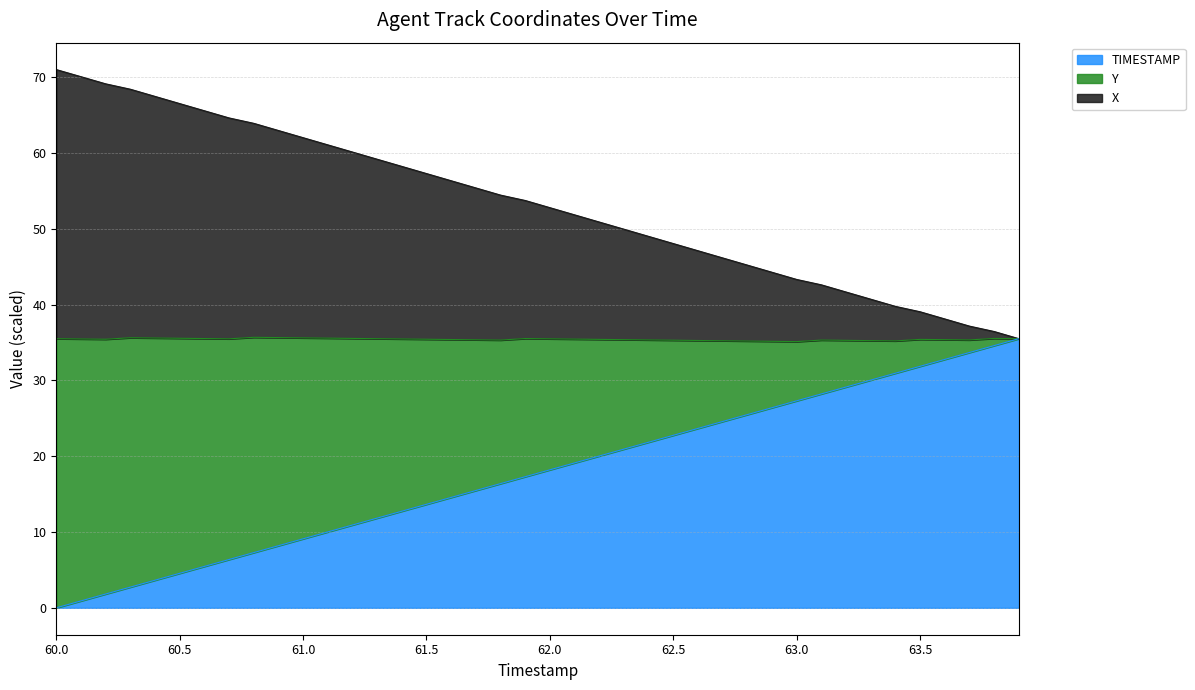

Is it true that X equals 15.4 at 63.2?

False